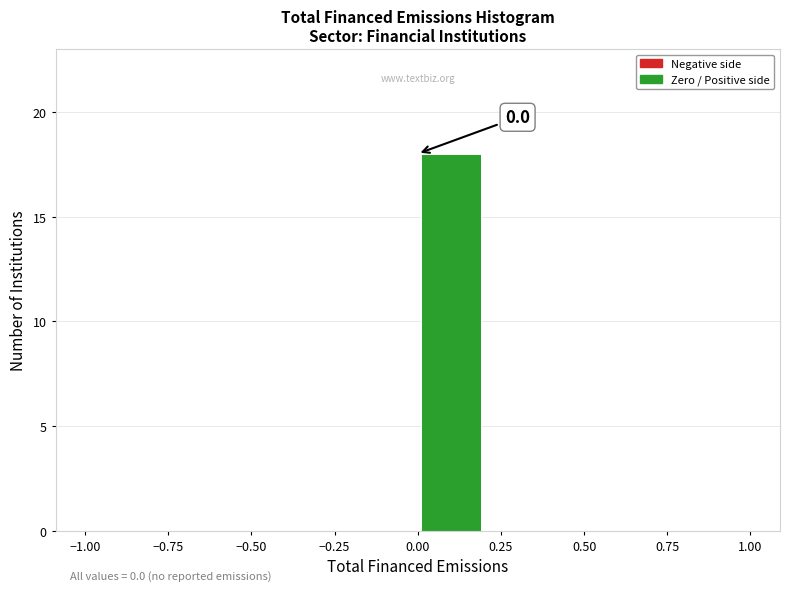

Over which range of the x-axis is the bar tallest?

0.0 to 0.2